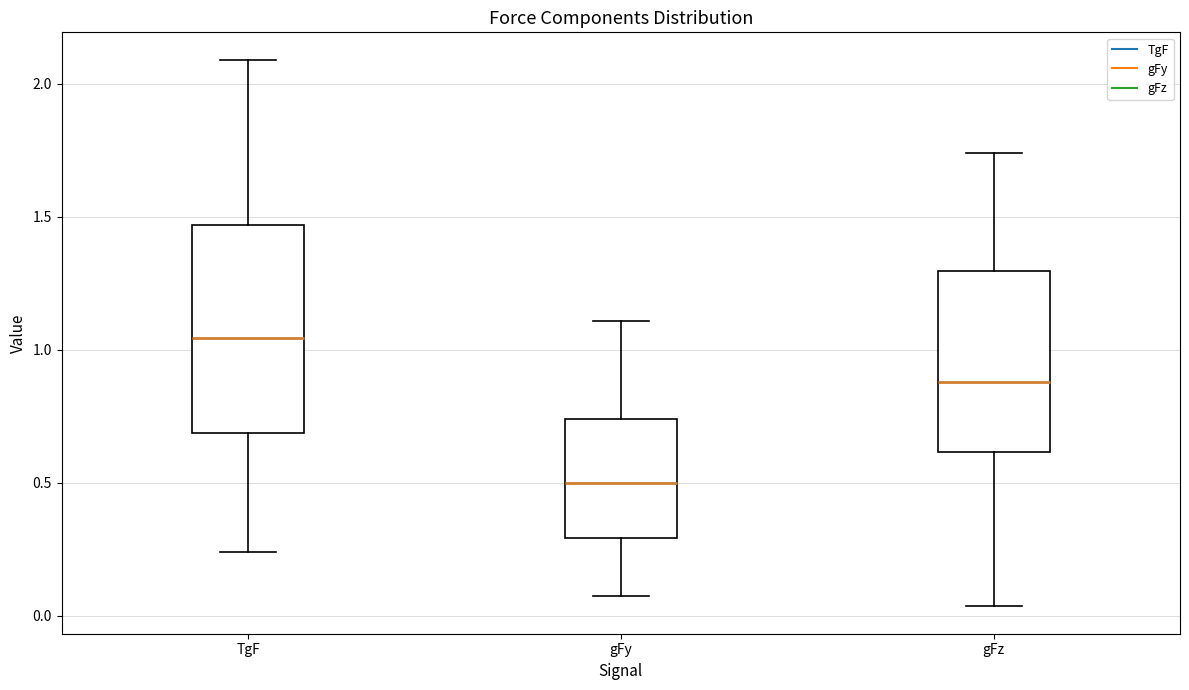

Reading left to right, read every box against the y-axis: the position of its median line, the range the box covers, and the ends of its whiskers. The values are not printed on the chart, so give them approximately, as read against the axis.

TgF: median 1.05, box 0.70 to 1.45, whiskers 0.25 to 2.10
gFy: median 0.50, box 0.30 to 0.75, whiskers 0.05 to 1.10
gFz: median 0.90, box 0.60 to 1.30, whiskers 0.05 to 1.75